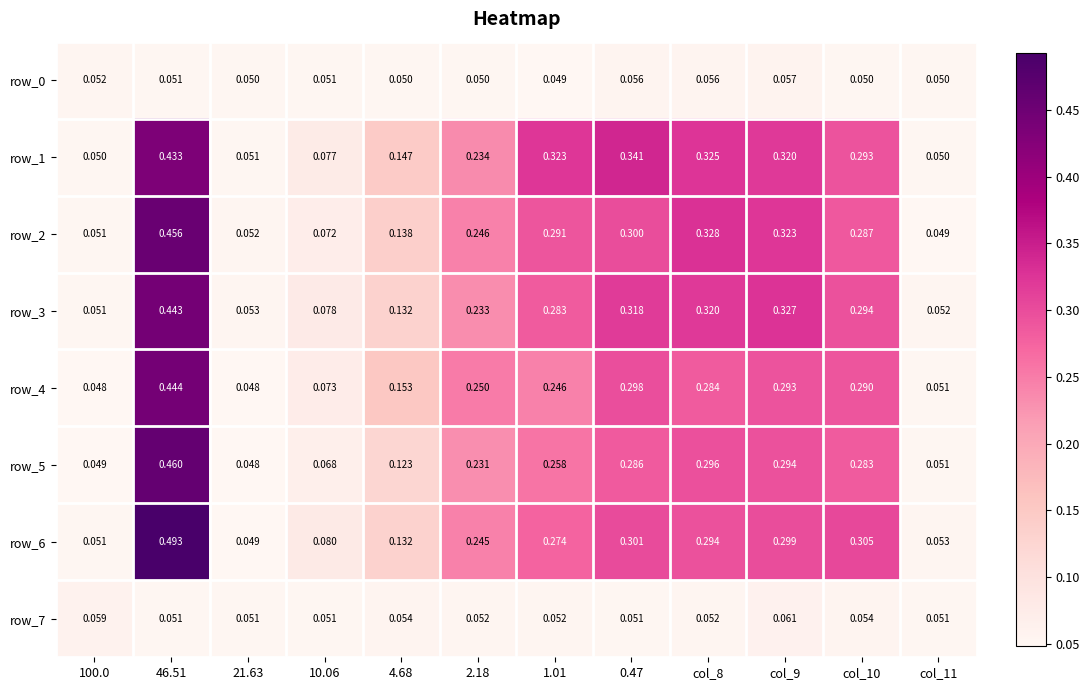

What is the sum of all row_3 values?

2.6